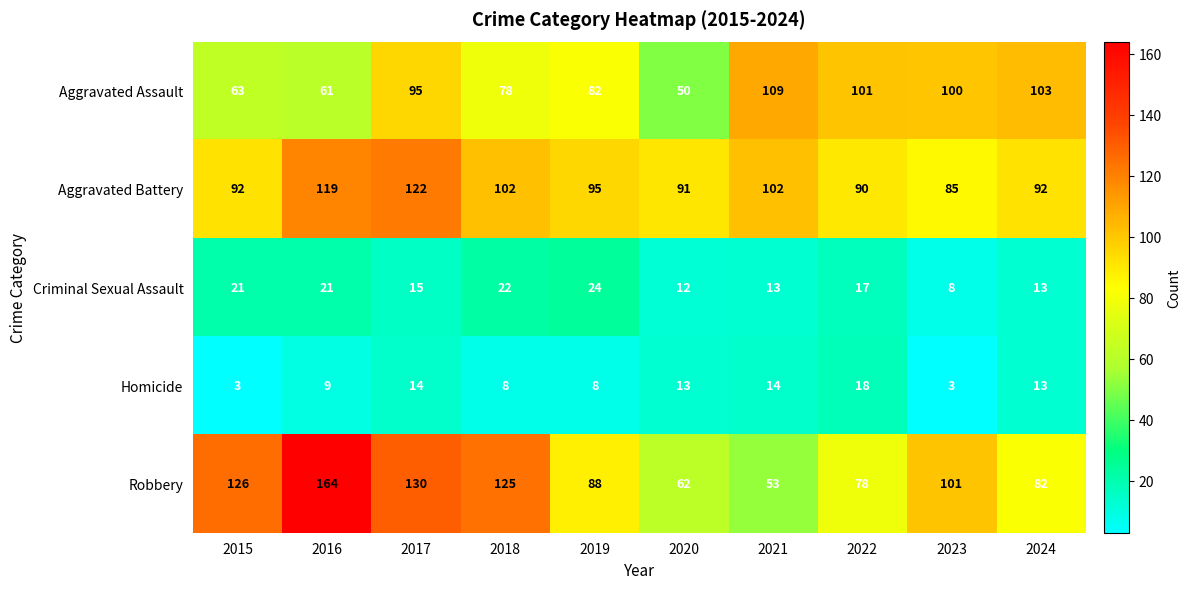

At 2015, list the series in order from smallest to largest.

Homicide, Criminal Sexual Assault, Aggravated Assault, Aggravated Battery, Robbery